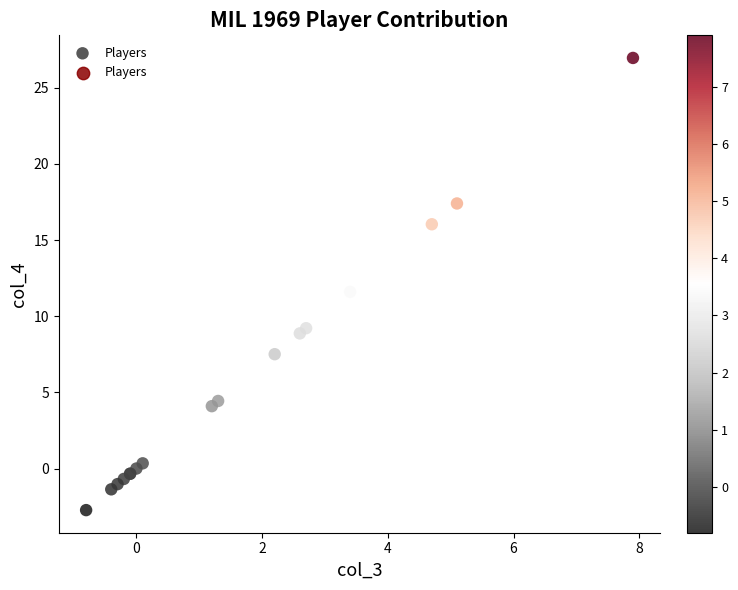

What Y value in the scatter plot is closest to 12?

11.6